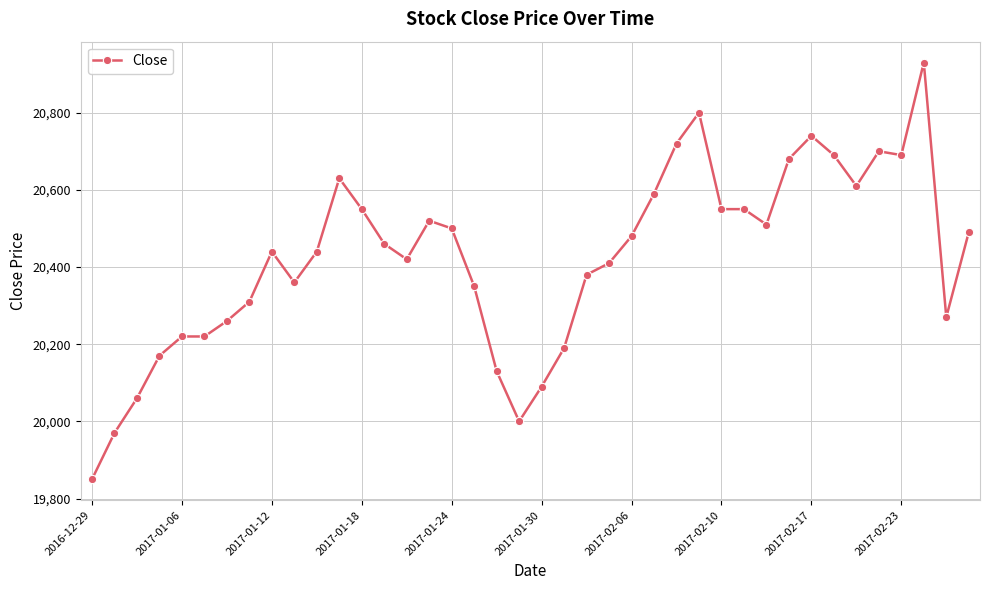

Reading right to left, list all the values displayed in this chart.

20490	20270	20930	20690	20700	20610	20690	20740	20680	20510	20550	20550	20800	20720	20590	20480	20410	20380	20190	20090	20000	20130	20350	20500	20520	20420	20460	20550	20630	20440	20360	20440	20310	20260	20220	20220	20170	20060	19970	19850